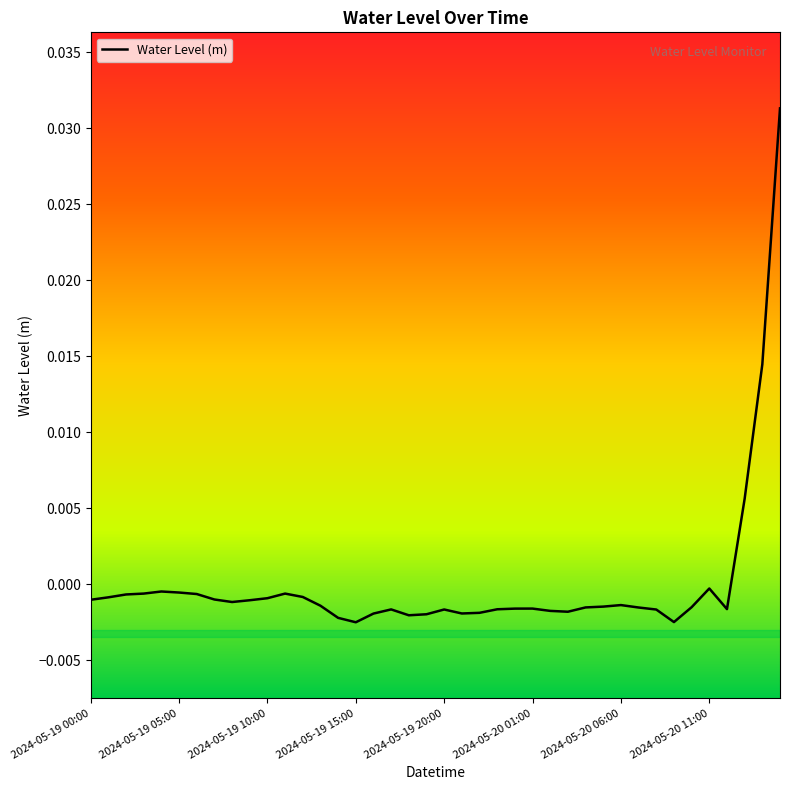

Does the chart display data point markers on the line(s)?

No